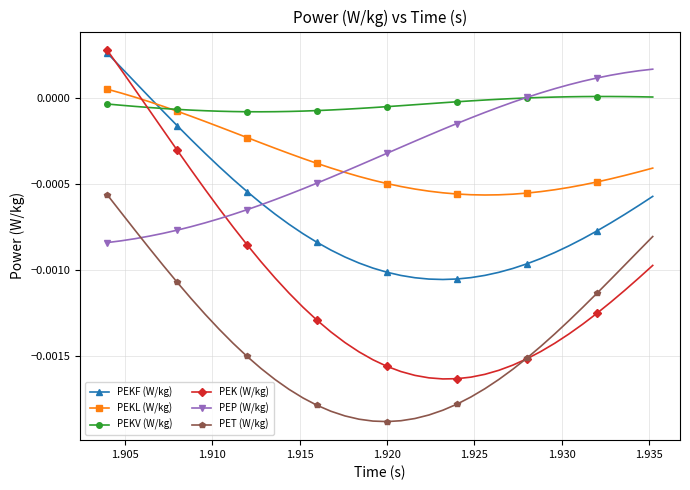

Which series has the largest range (max minus min)?

PEK (W/kg)